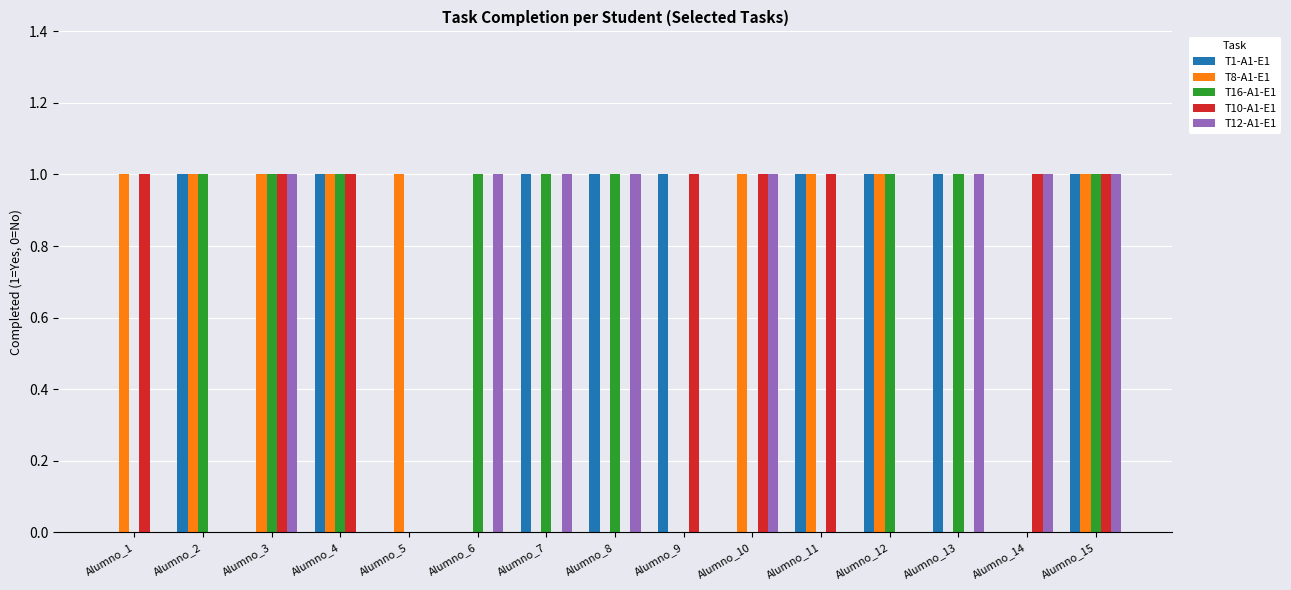

Is the value of T8-A1-E1 at Alumno_3 greater than the value of T12-A1-E1 at Alumno_9?

Yes